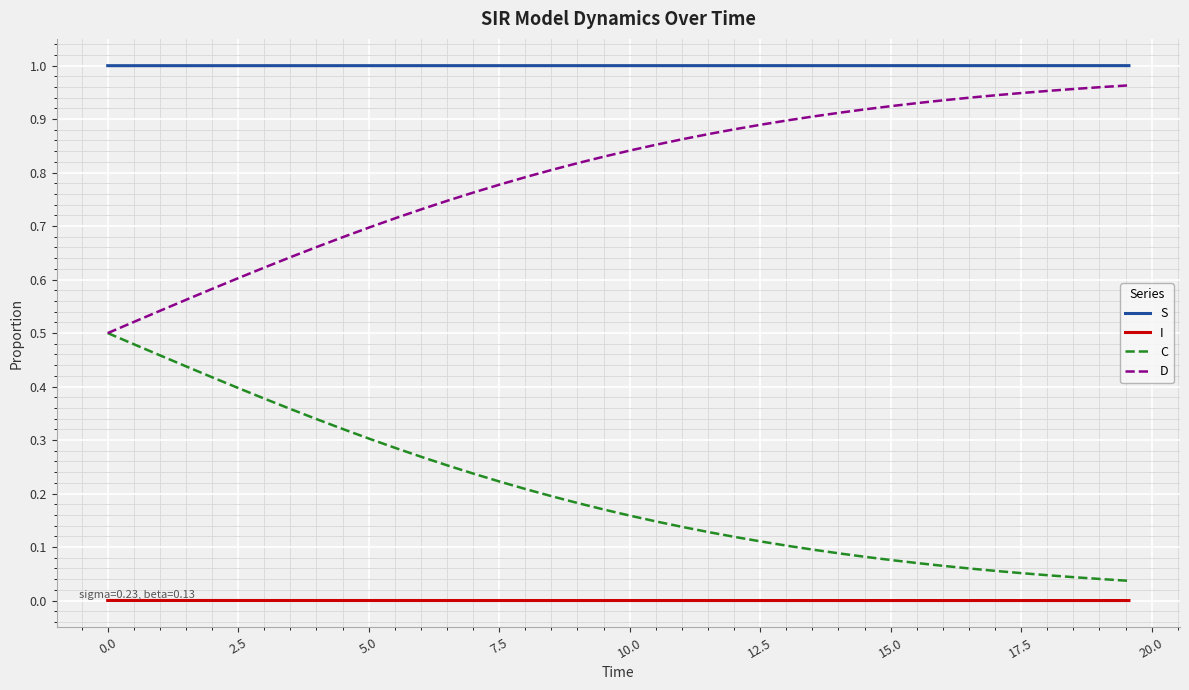

True or false: C and I intersect in this chart.

False